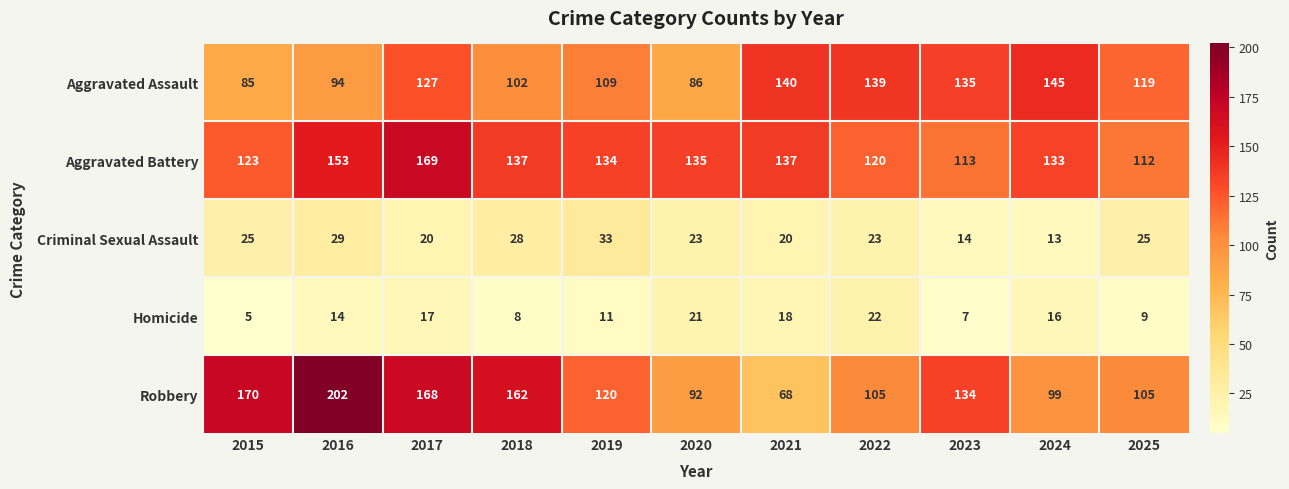

Which category has the highest value across all series?

2016